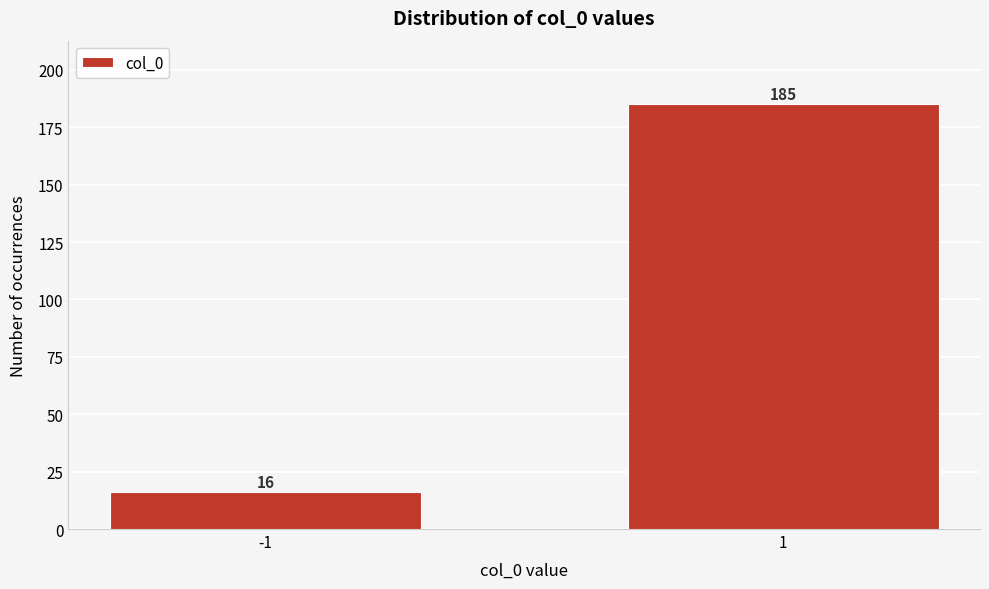

Reading left to right, extract all data points from this chart.

-1=16	1=185